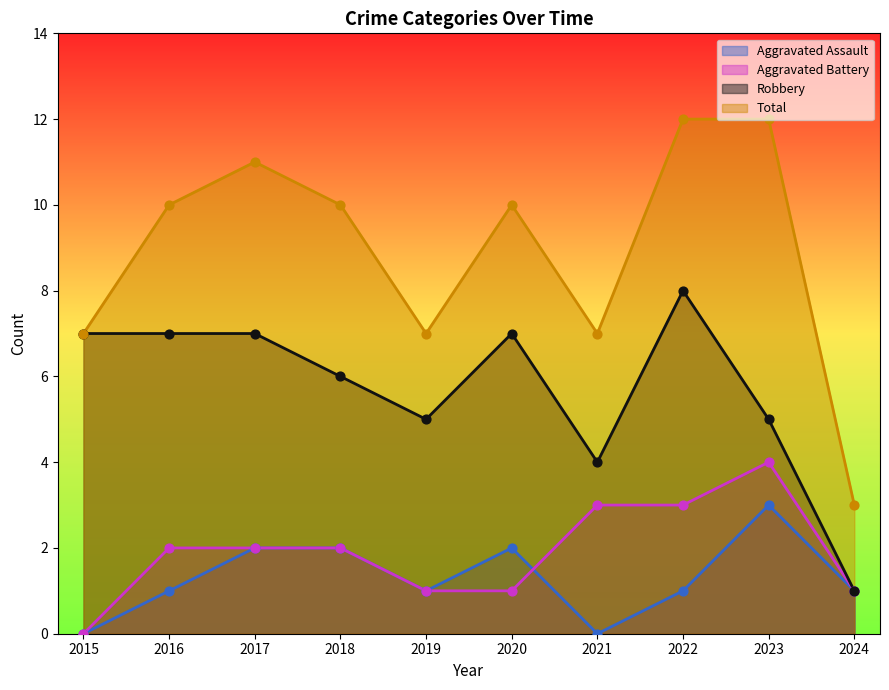

Which series contains the lowest Y value?

Aggravated Assault